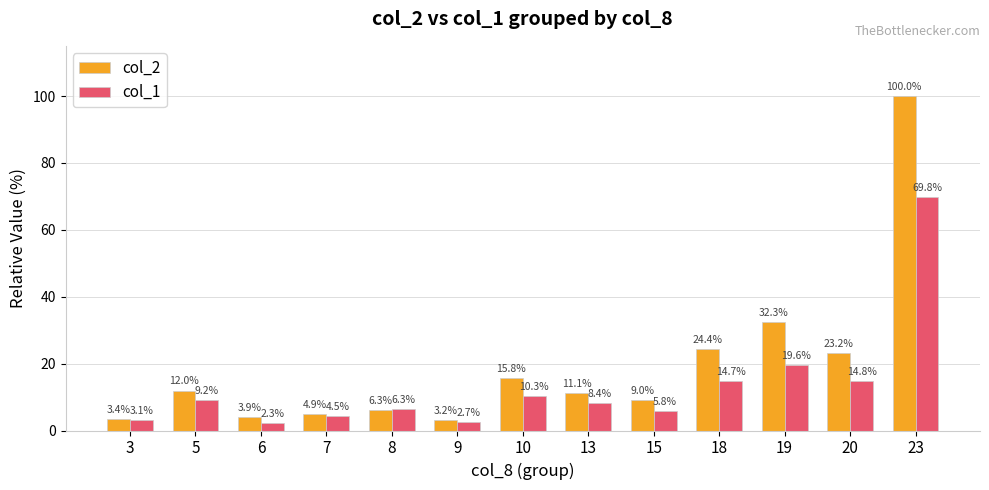

Rank the series by their maximum value, from highest to lowest.

col_2, col_1